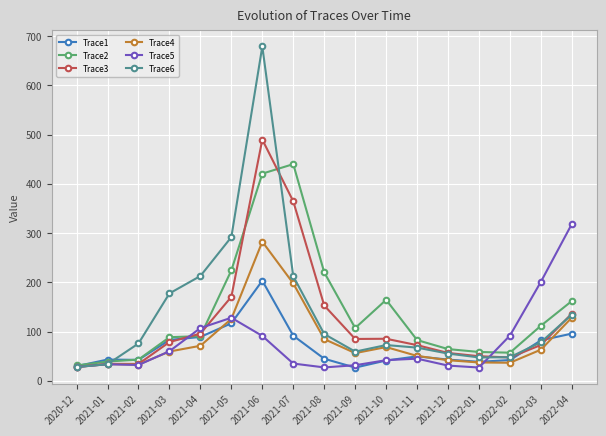

What is the value of the Trace3 point at the 14th from the left?

49.9